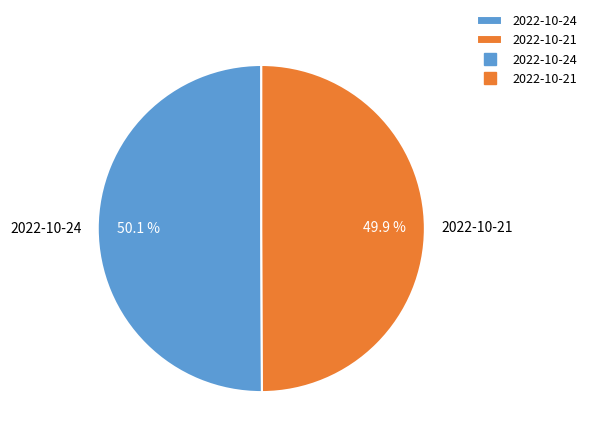

Approximately how many times larger is the value at 2022-10-21 compared to 2022-10-24?

1.0